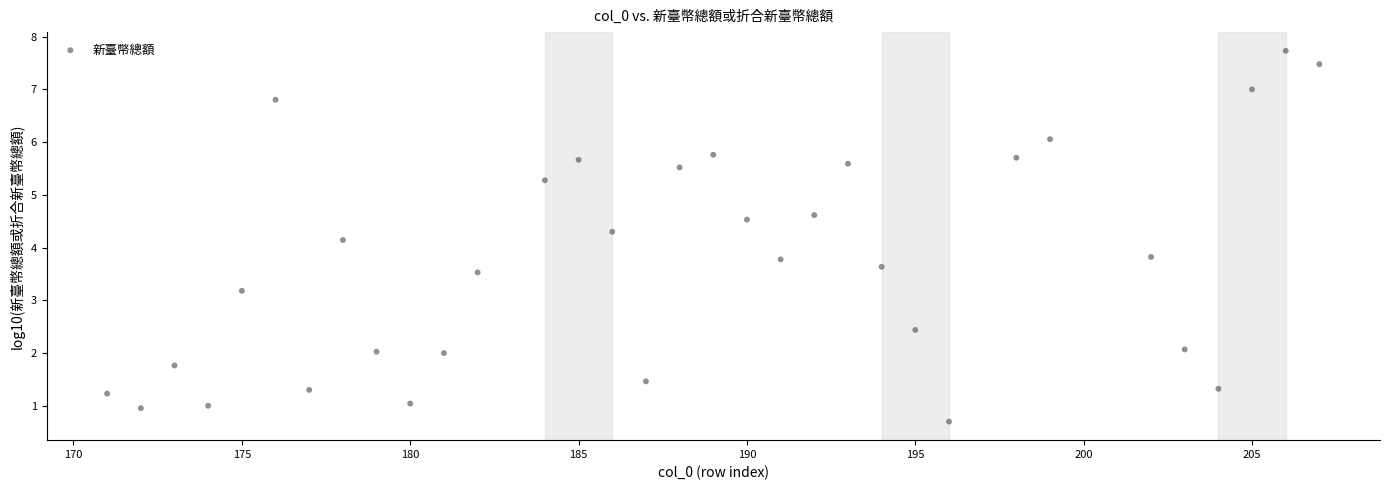

What is the range of Y values (max minus min)?

7.0